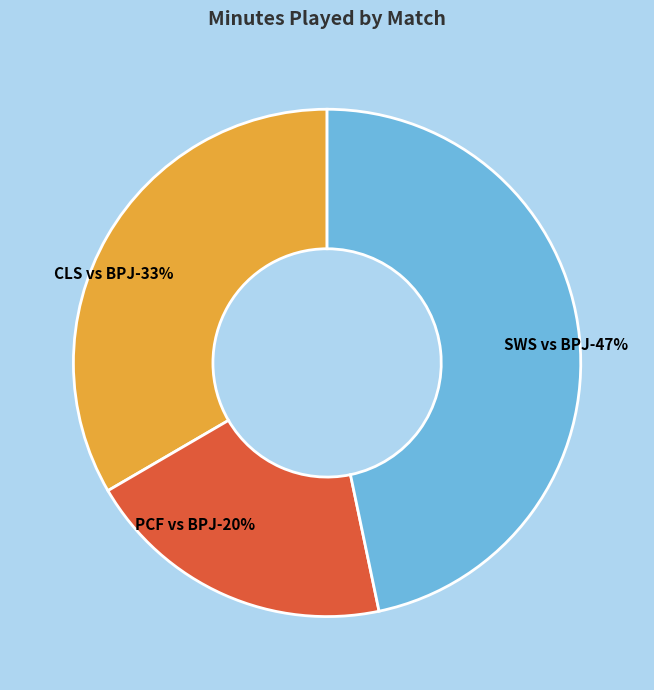

What percentage is NOT represented by PCF vs BPJ?

80.1%